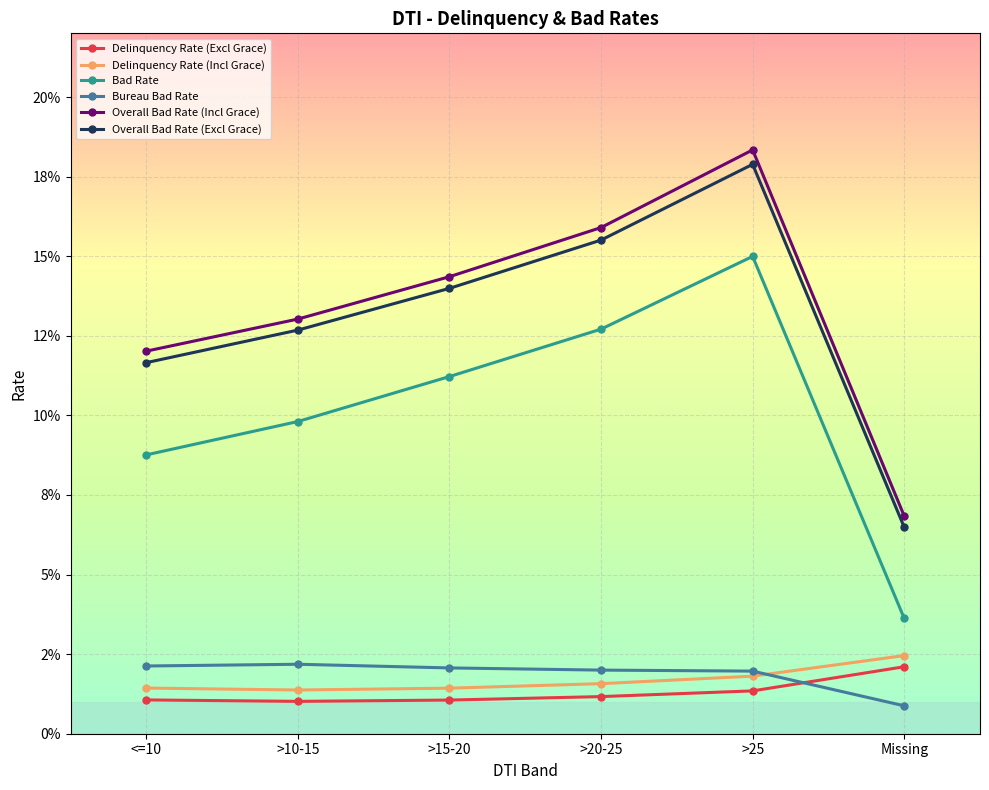

Reading right to left, list all the values displayed in this chart.

Delinquency Rate (Excl Grace): Missing=0.0	>25=0.0	>20-25=0.0	>15-20=0.0	>10-15=0.0	<=10=0.0
Delinquency Rate (Incl Grace): Missing=0.0	>25=0.0	>20-25=0.0	>15-20=0.0	>10-15=0.0	<=10=0.0
Bad Rate: Missing=0.0	>25=0.1	>20-25=0.1	>15-20=0.1	>10-15=0.1	<=10=0.1
Bureau Bad Rate: Missing=0.0	>25=0.0	>20-25=0.0	>15-20=0.0	>10-15=0.0	<=10=0.0
Overall Bad Rate (Incl Grace): Missing=0.1	>25=0.2	>20-25=0.2	>15-20=0.1	>10-15=0.1	<=10=0.1
Overall Bad Rate (Excl Grace): Missing=0.1	>25=0.2	>20-25=0.2	>15-20=0.1	>10-15=0.1	<=10=0.1